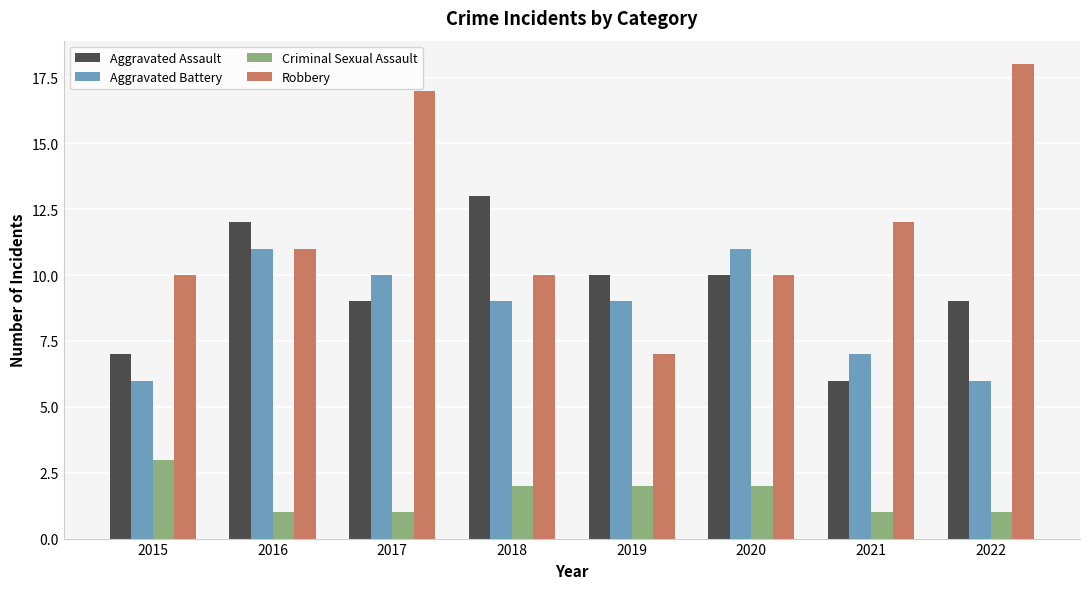

Count the number of data series in this chart.

4